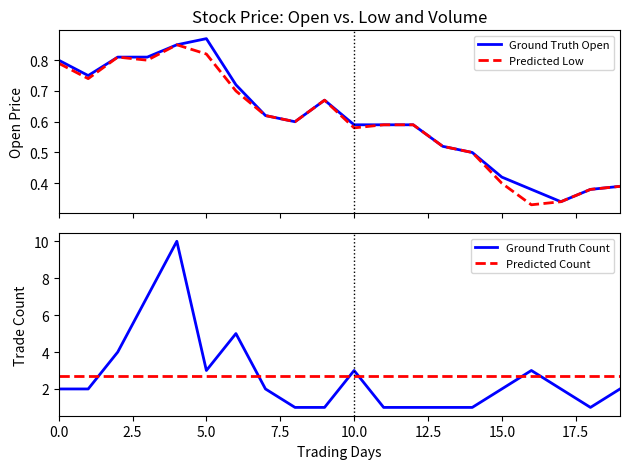

True or false: Ground Truth Open and Predicted Count cross at least once.

False